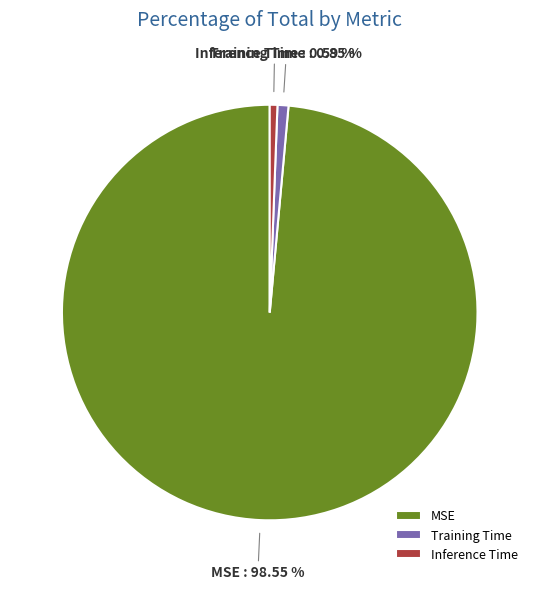

Which category has the biggest portion of the pie?

MSE